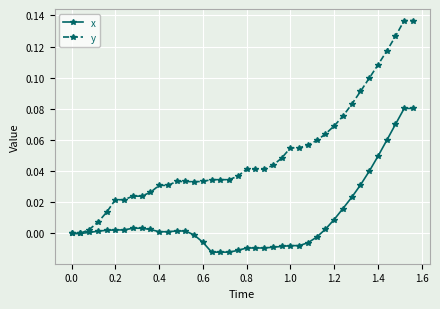

What is the sum of all x values?

0.4